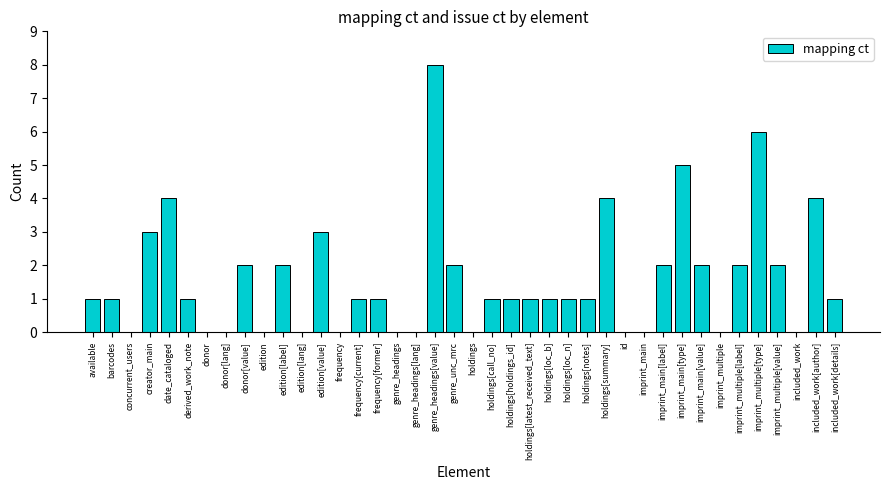

Which label corresponds to the largest value in the chart?

genre_headings[value]